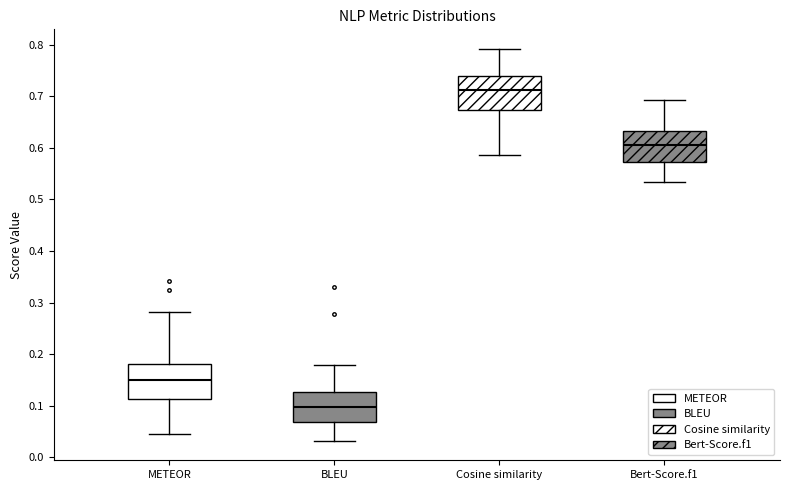

Reading left to right, transcribe this box plot: for each box, give where its median line is, the range the box spans, and where its two whiskers end, as read against the y-axis. The values are not printed on the chart, so give them approximately, as read against the axis.

METEOR: median 0.15, box 0.11 to 0.18, whiskers 0.05 to 0.28
BLEU: median 0.10, box 0.07 to 0.13, whiskers 0.03 to 0.18
Cosine similarity: median 0.71, box 0.67 to 0.74, whiskers 0.59 to 0.79
Bert-Score.f1: median 0.61, box 0.57 to 0.63, whiskers 0.53 to 0.69